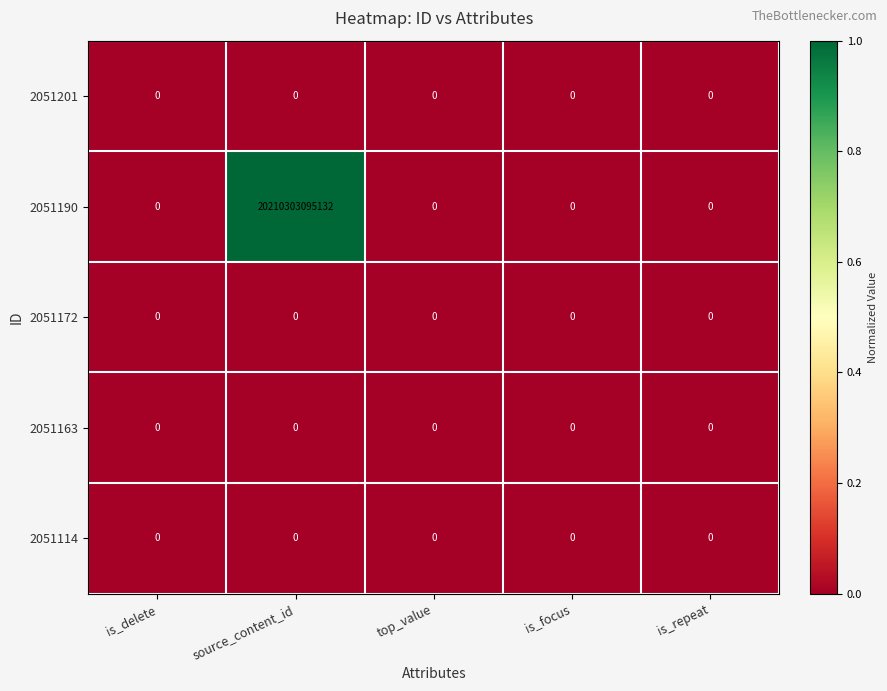

Which series has the widest spread of values?

2051190